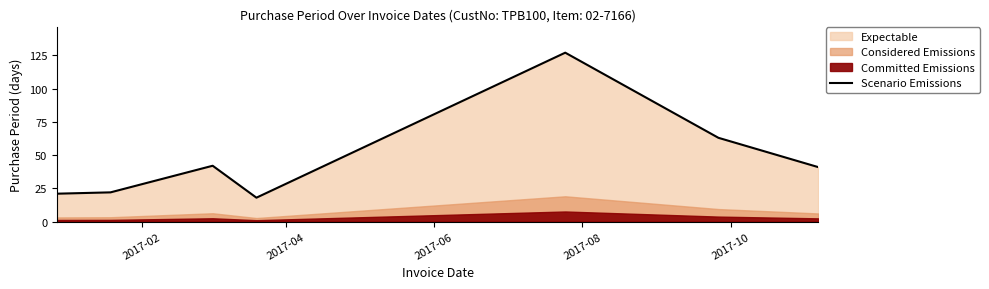

What is the sum of all values?

334